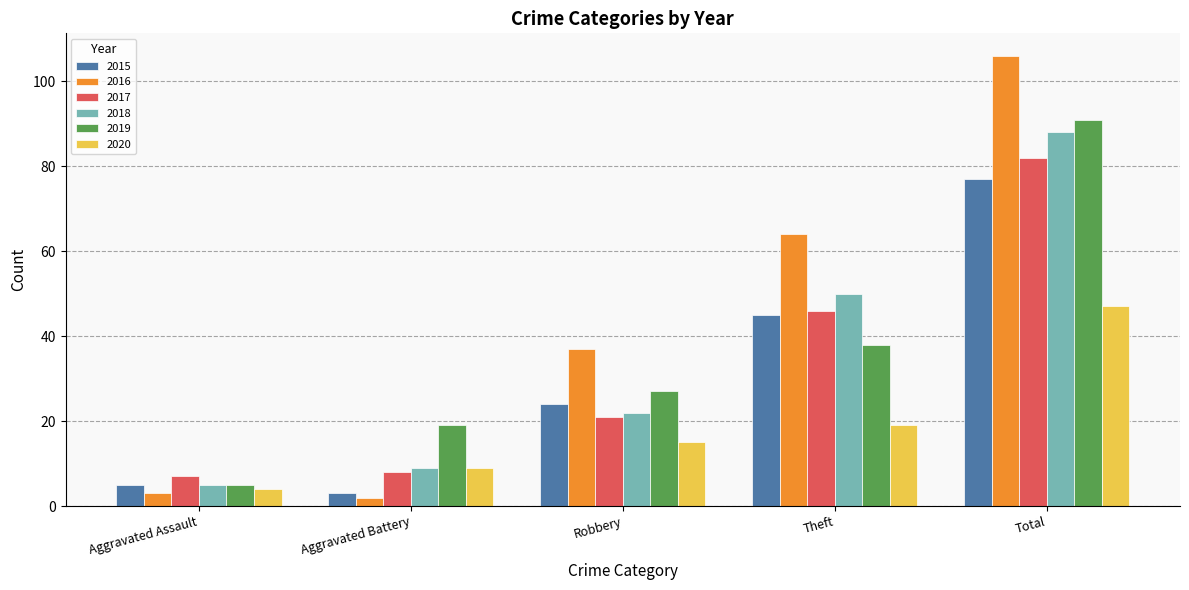

At which category does the chart reach its minimum across all series?

Aggravated Battery